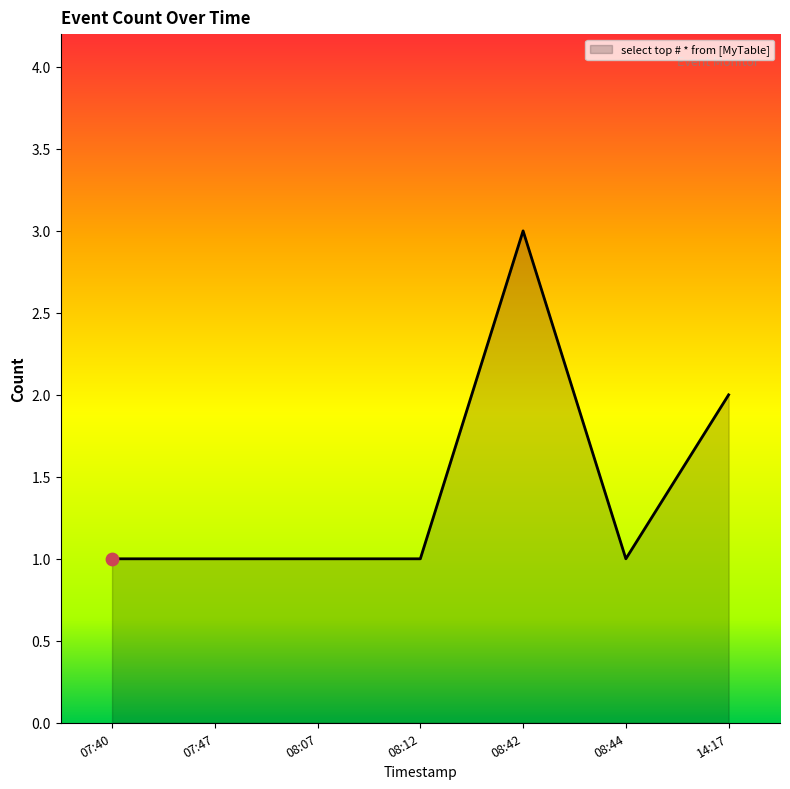

What is the ratio of the value at 07:40 to the value at 08:12?

1.0